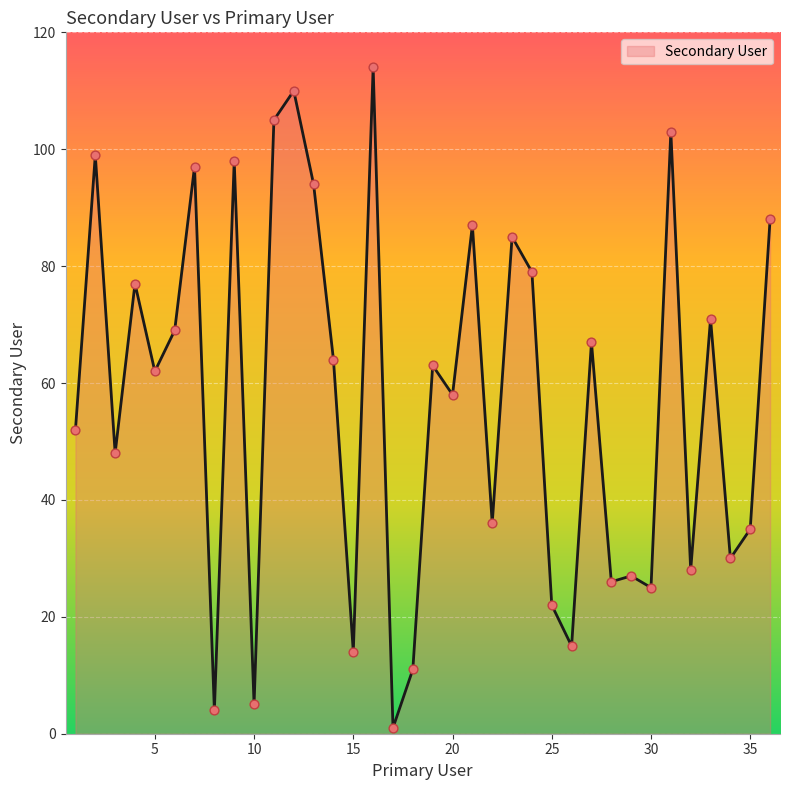

What is the greatest value displayed?

114